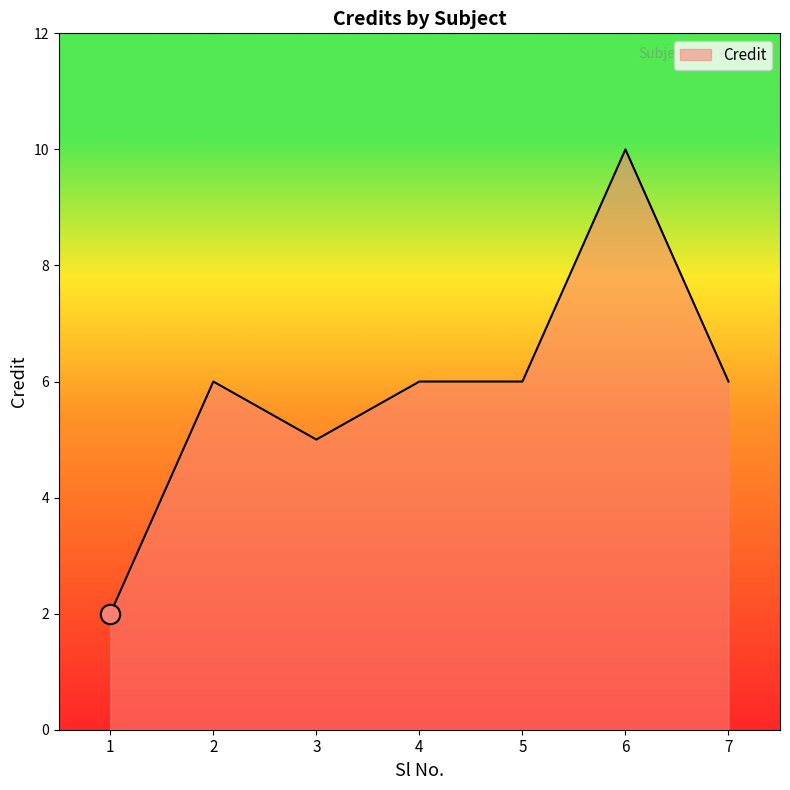

What is the change in value from 1 to 4?

+4